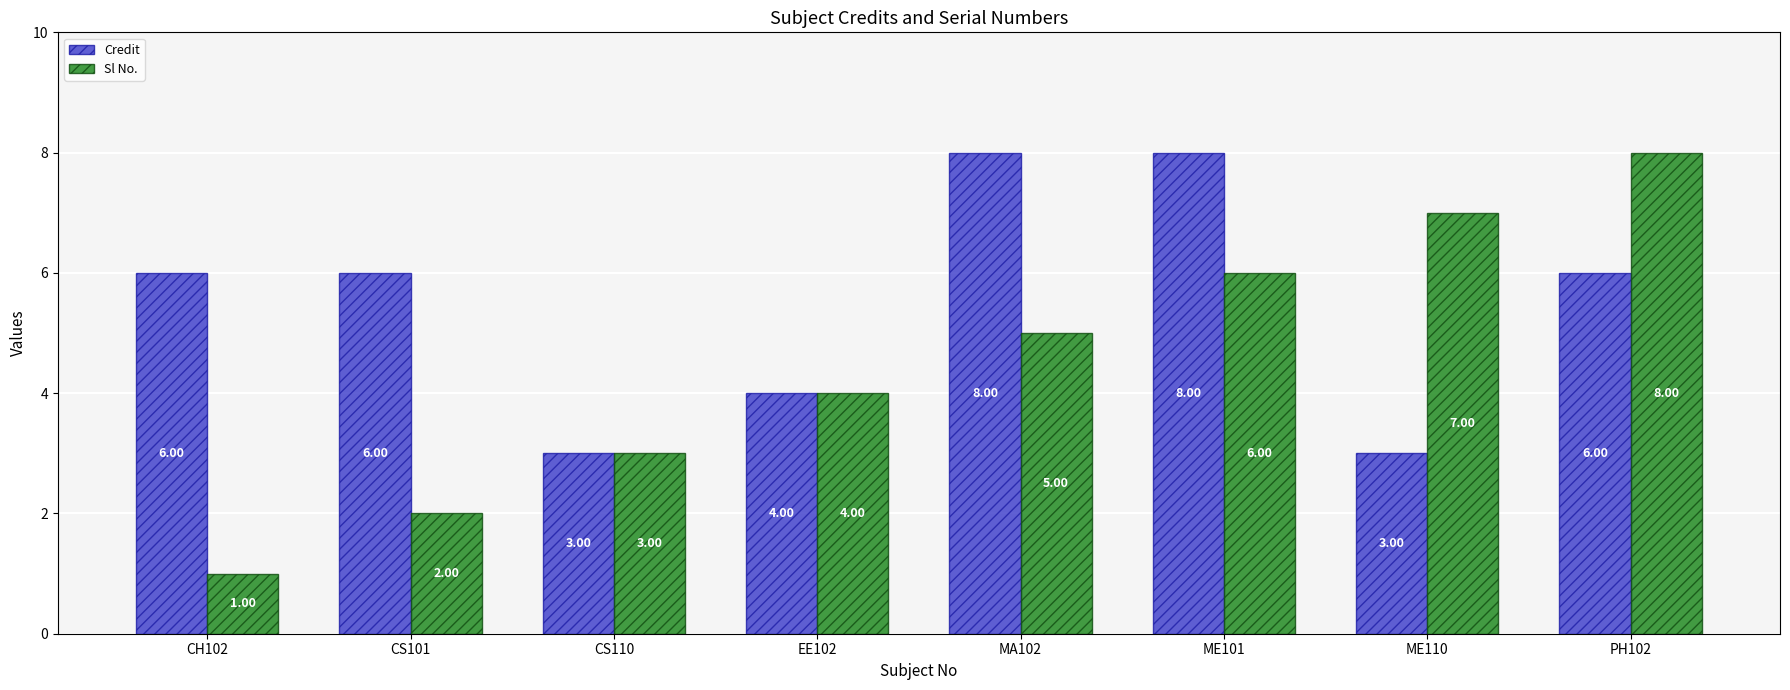

What is the label of the 4th bar from the left?

EE102